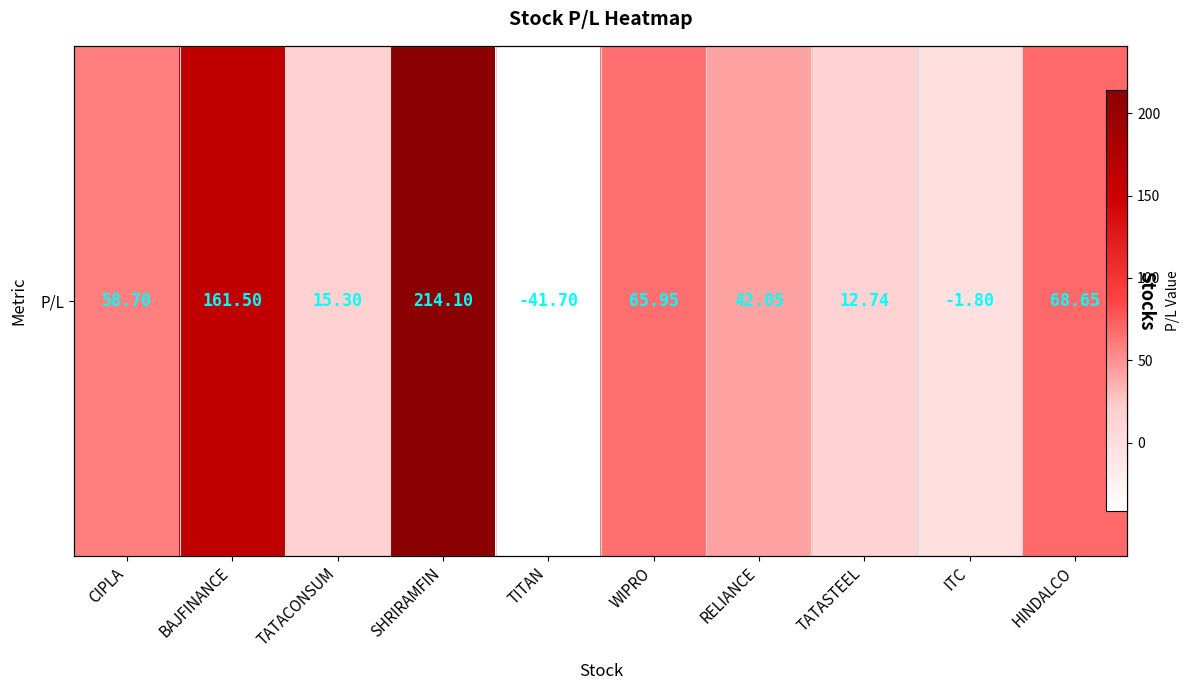

What is the maximum value shown in the chart?

214.1